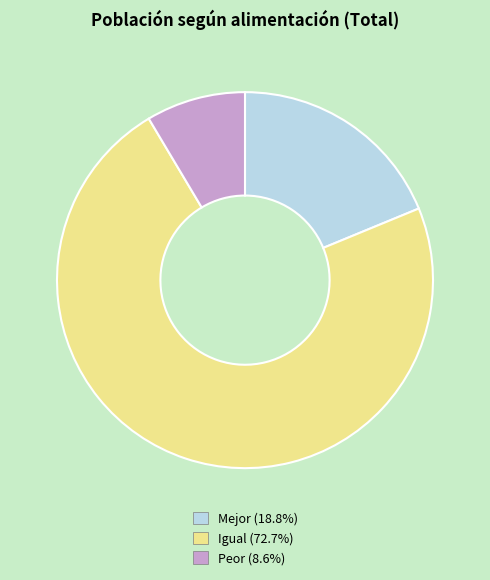

Does Peor represent more than half of the total?

No